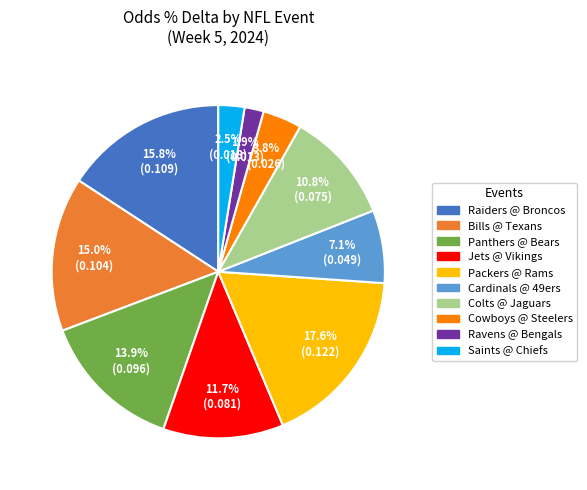

Does any single category account for the majority?

No